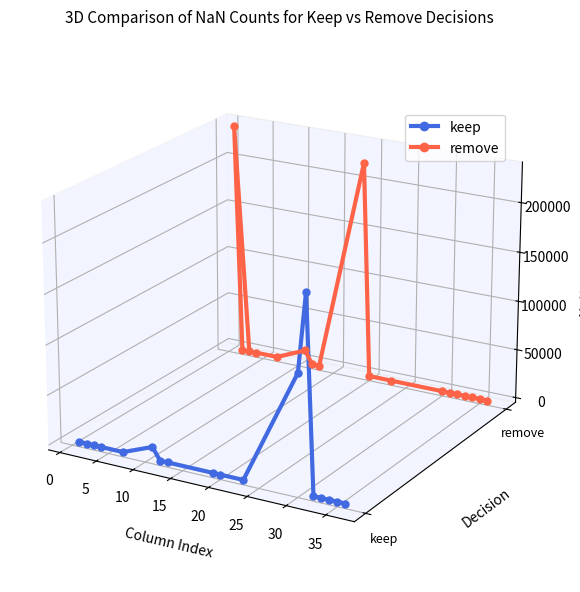

Is it true that keep equals -0.0 at 17?

False